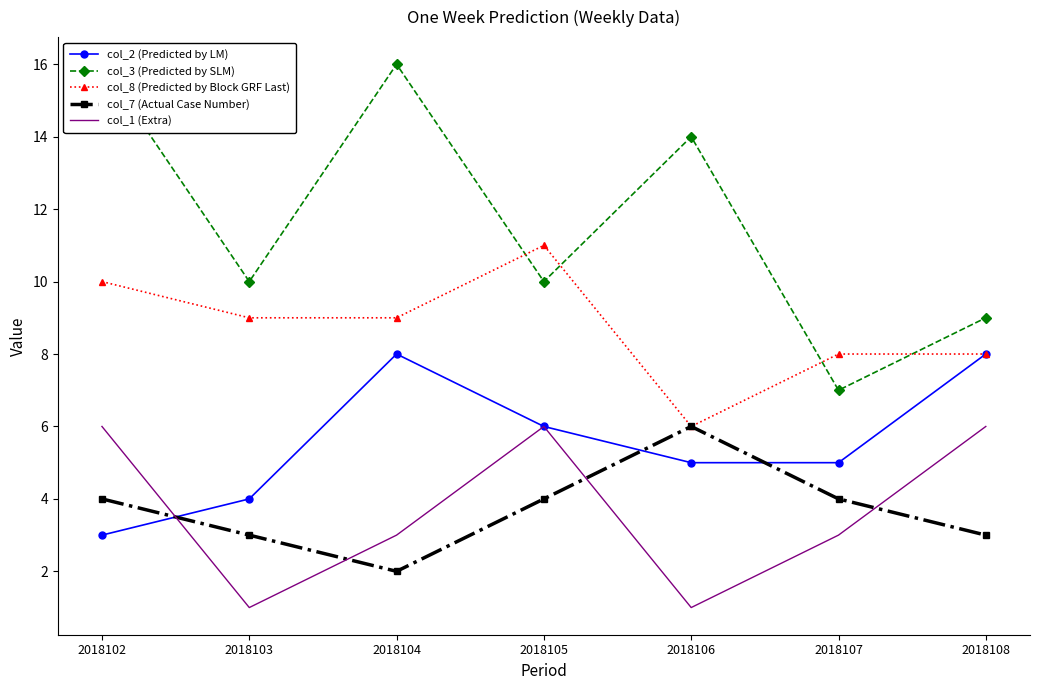

How many lines are shown in the chart?

5